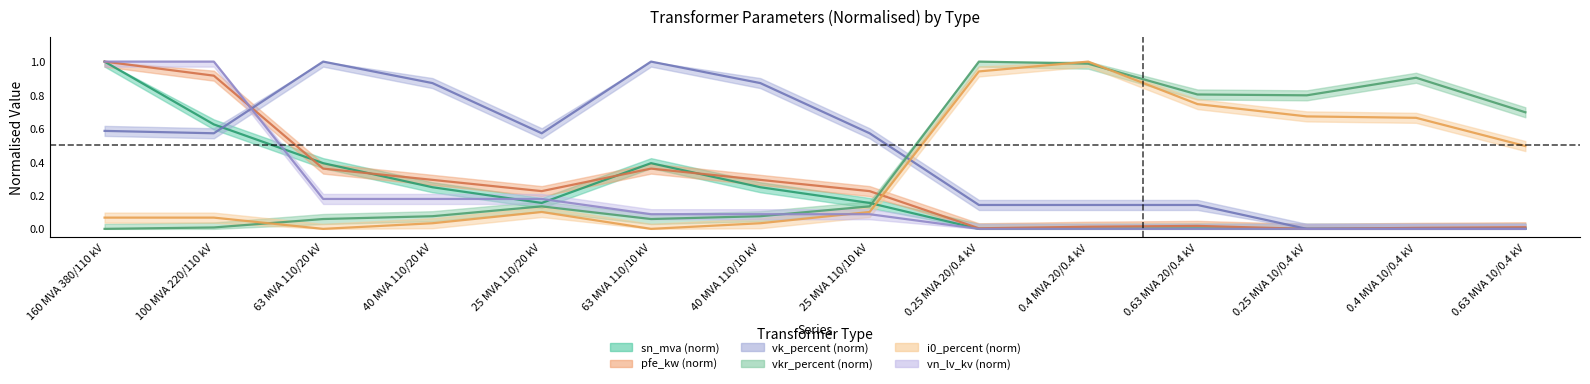

True or false: i0_percent has a value of 0.7 at 0.63 MVA 20/0.4 kV.

True